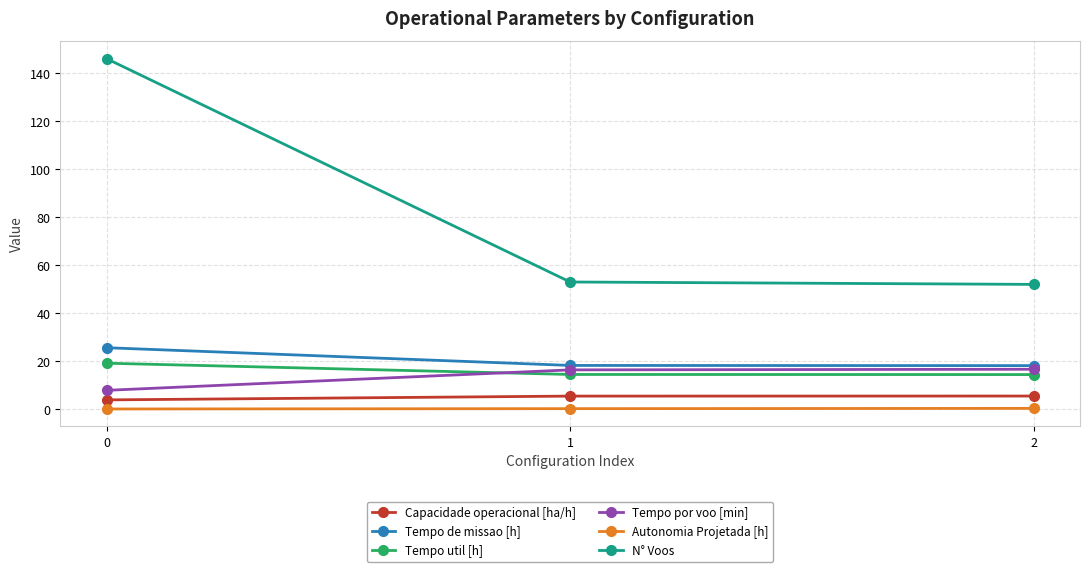

What is the sum of all Tempo util [h] values?

48.1